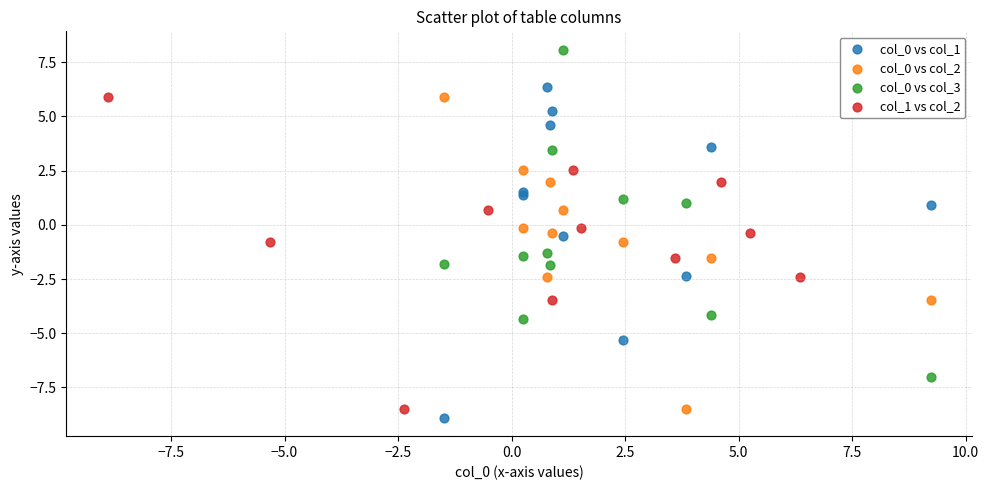

Which series contains the highest Y value?

col_0 vs col_3